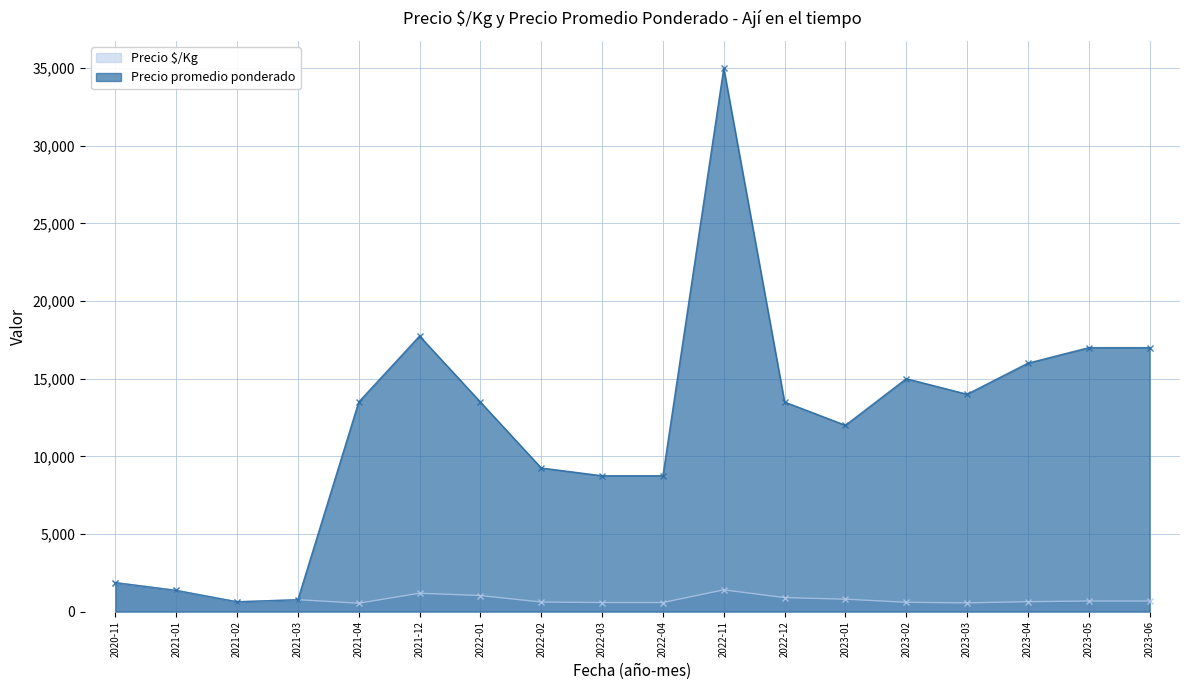

What is the sum of the Precio $/Kg values at 2022-01 and 2023-02?

1633